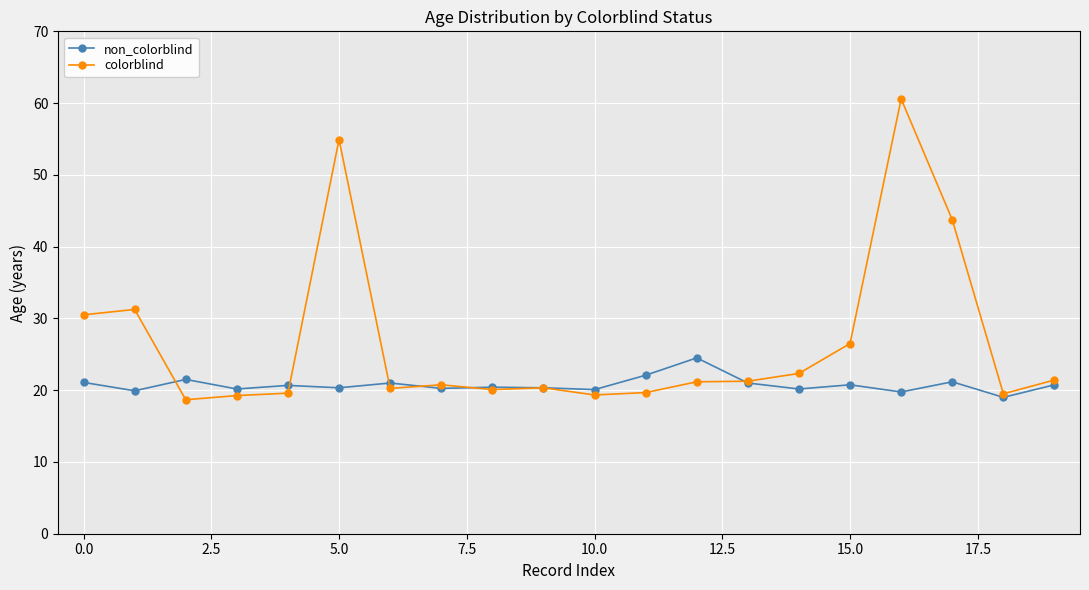

What is the sum of all colorblind values?

531.1